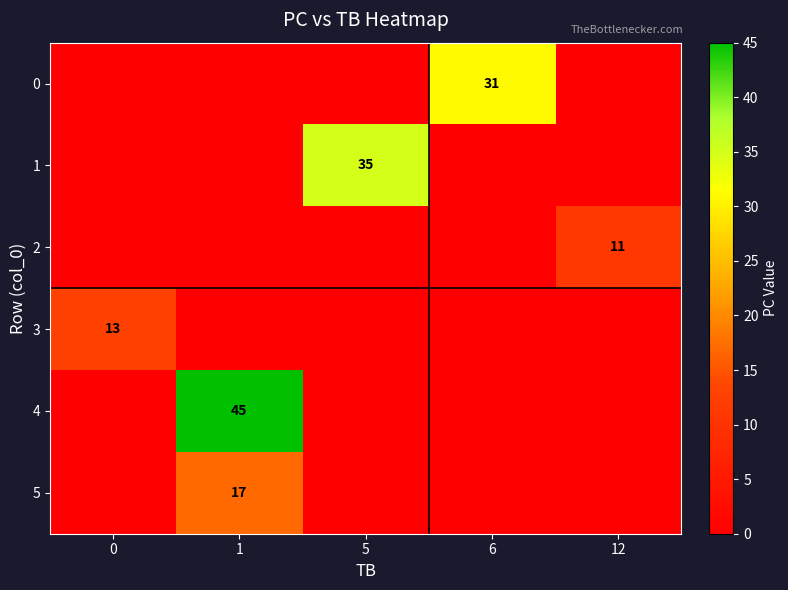

How many positive values does the row_4 series have?

1